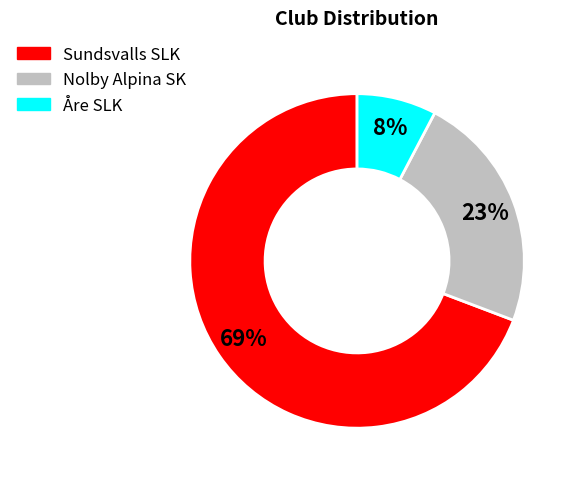

Rank the categories by value from highest to lowest.

Sundsvalls SLK, Nolby Alpina SK, Åre SLK